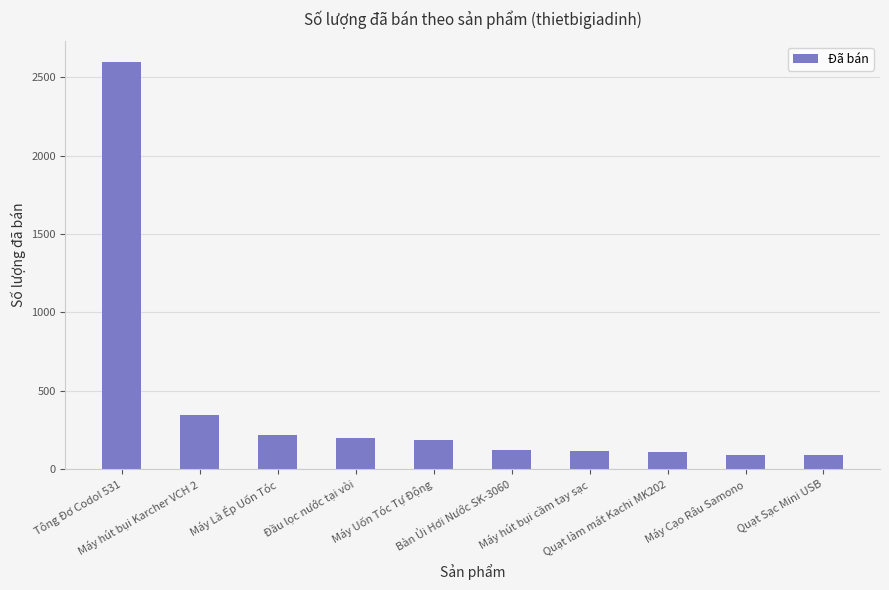

What is the maximum value shown in the chart?

2600